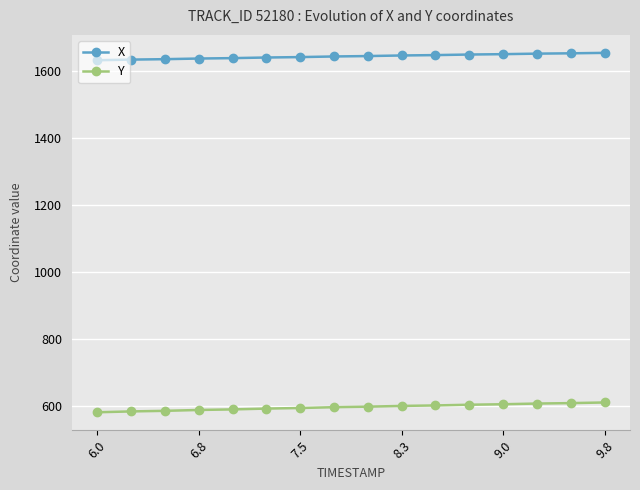

How many lines are shown in the chart?

2